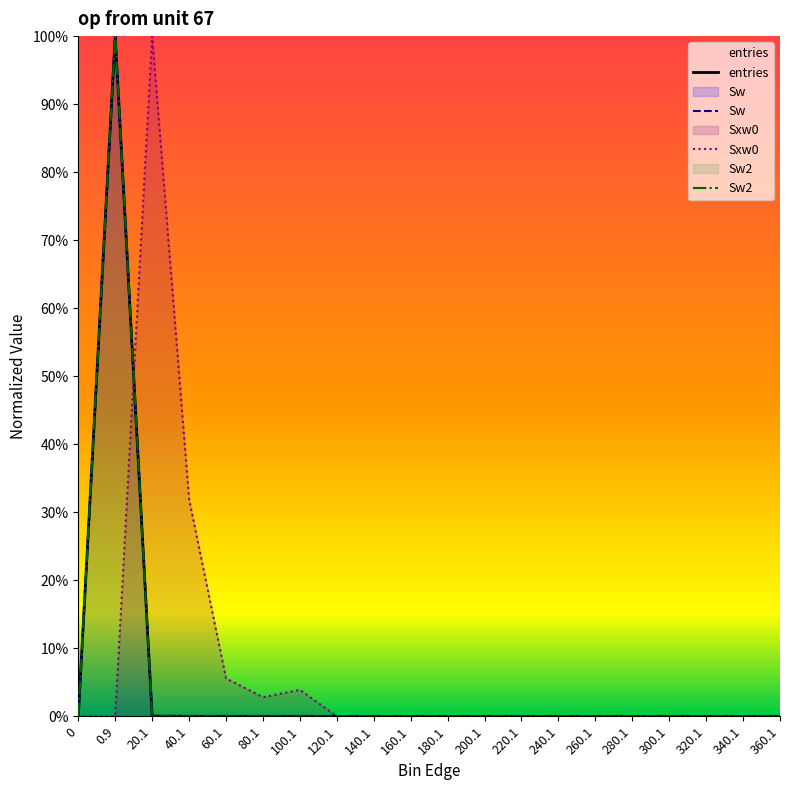

What is the sum of all Sw values?

100.0